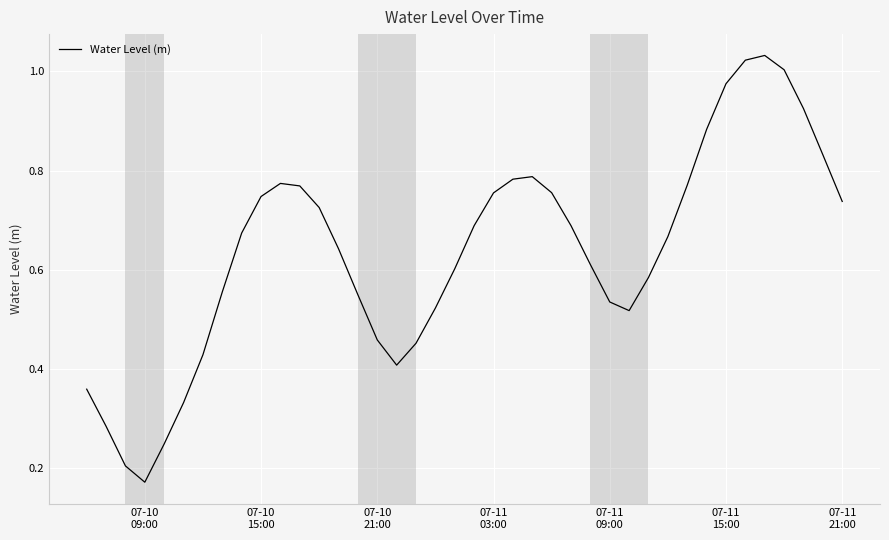

How many points are lower than both their immediate neighbors (excluding endpoints)?

3